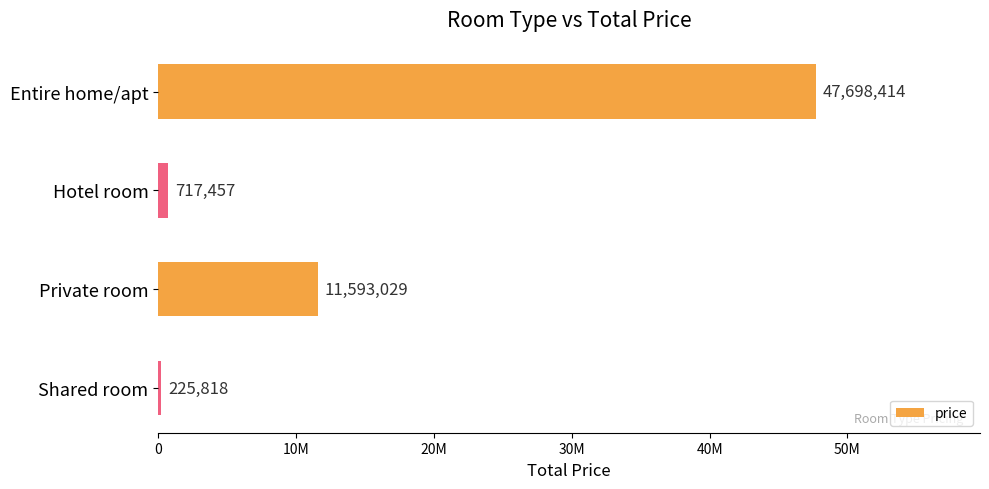

At which label is the value closest to 23962116?

Private room